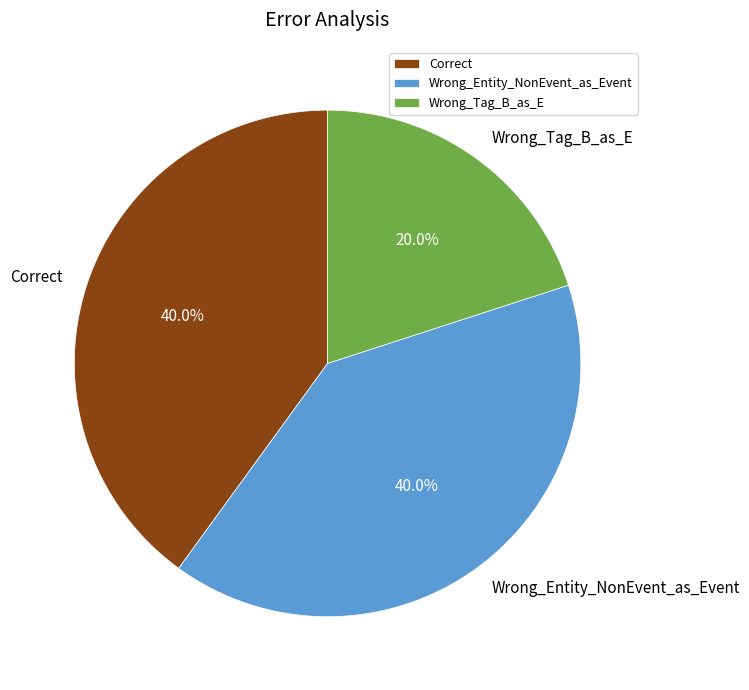

Do Wrong_Entity_NonEvent_as_Event and Correct together represent more than half of the pie?

Yes